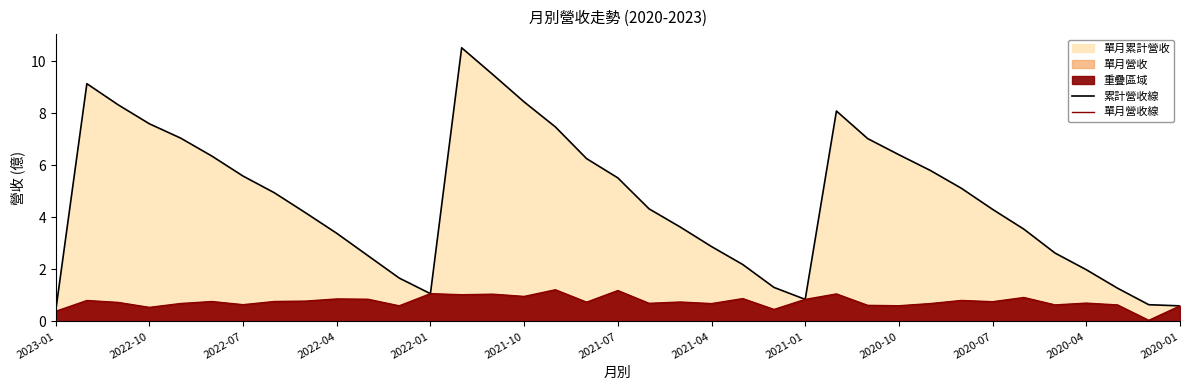

What is the maximum value shown in the chart?

10.5